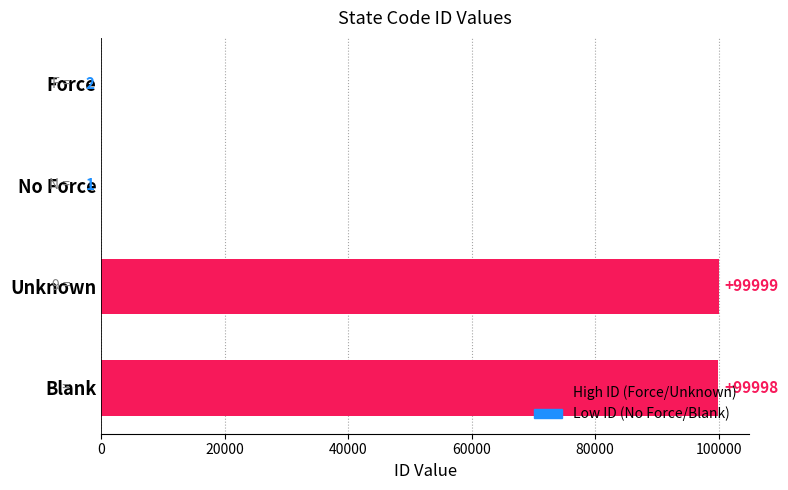

What is the sum of the values at No Force and Force?

3